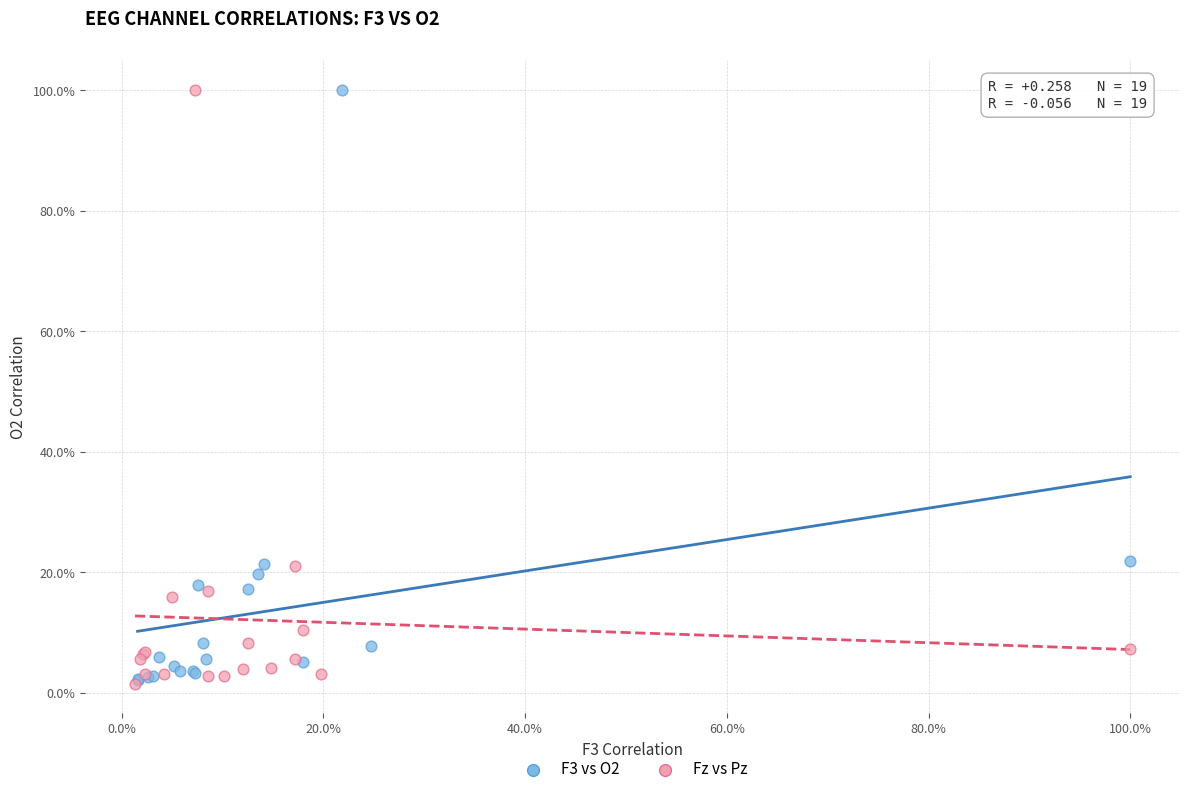

What are all the series names shown in the legend?

F3 vs O2, Fz vs Pz